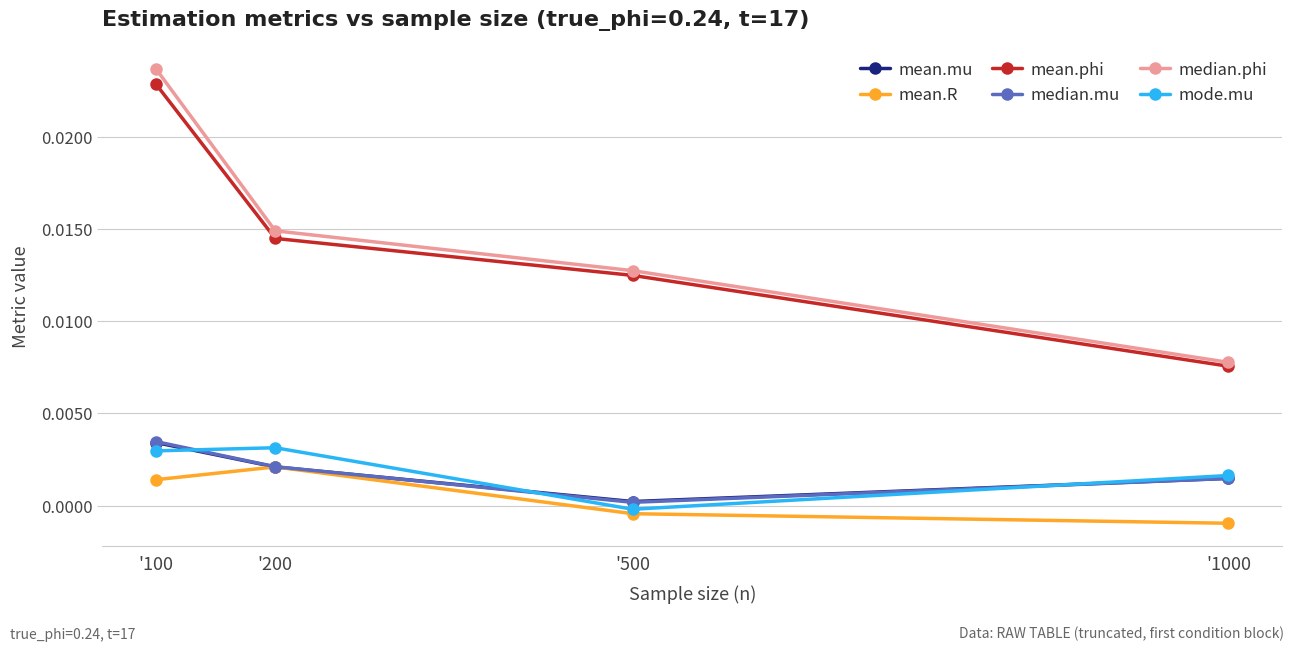

At which category is the sum across all series the highest?

'100